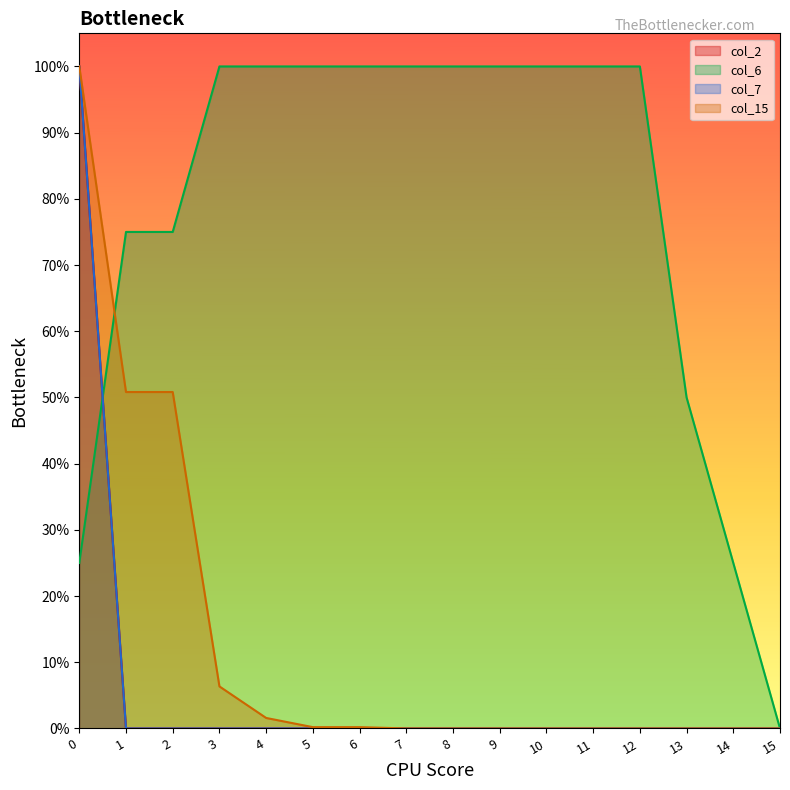

True or false: col_15 has a value of 0.5 at 1.

True